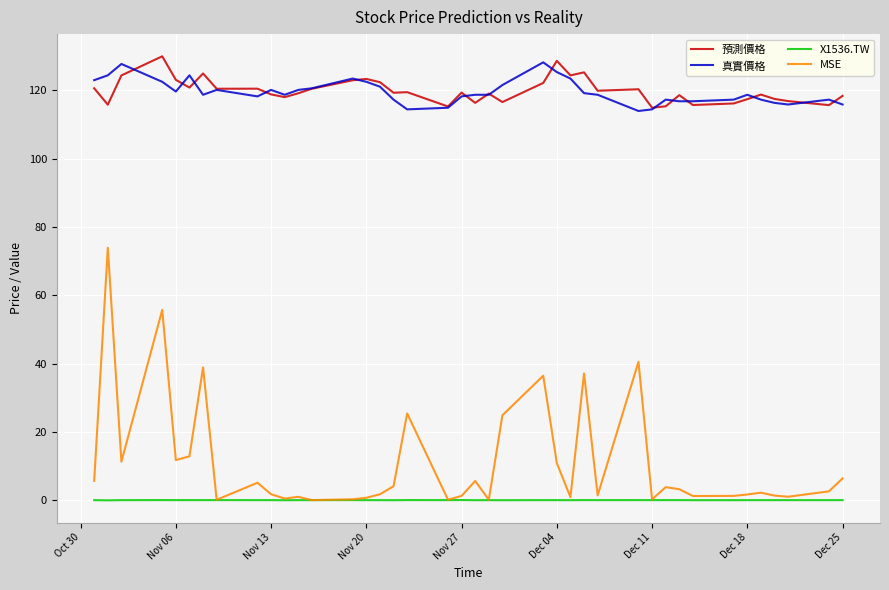

What is the lowest value of the 真實價格 series?

114.0